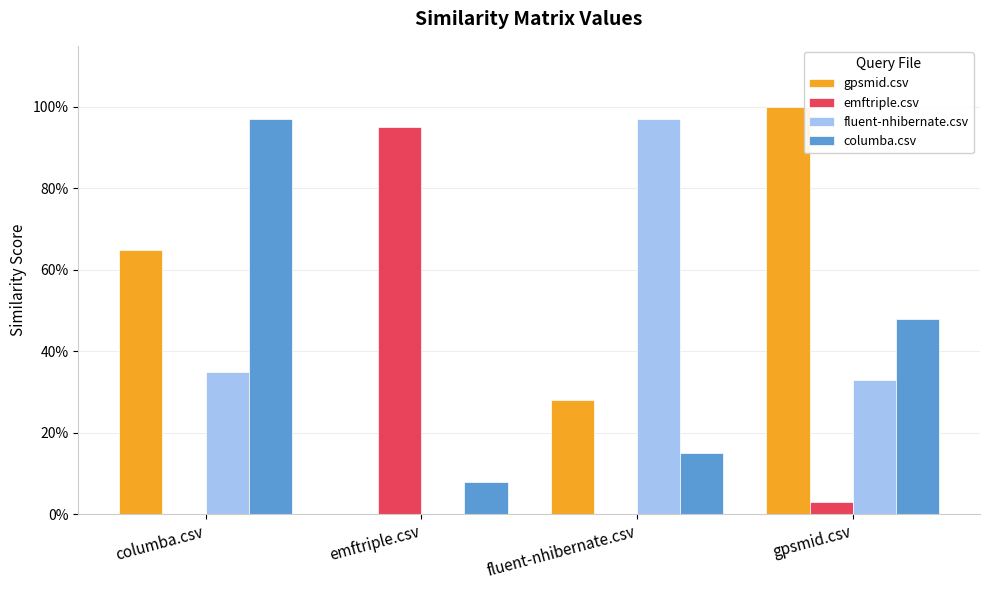

The value of fluent-nhibernate.csv at columba.csv is 0.3. True or false?

True